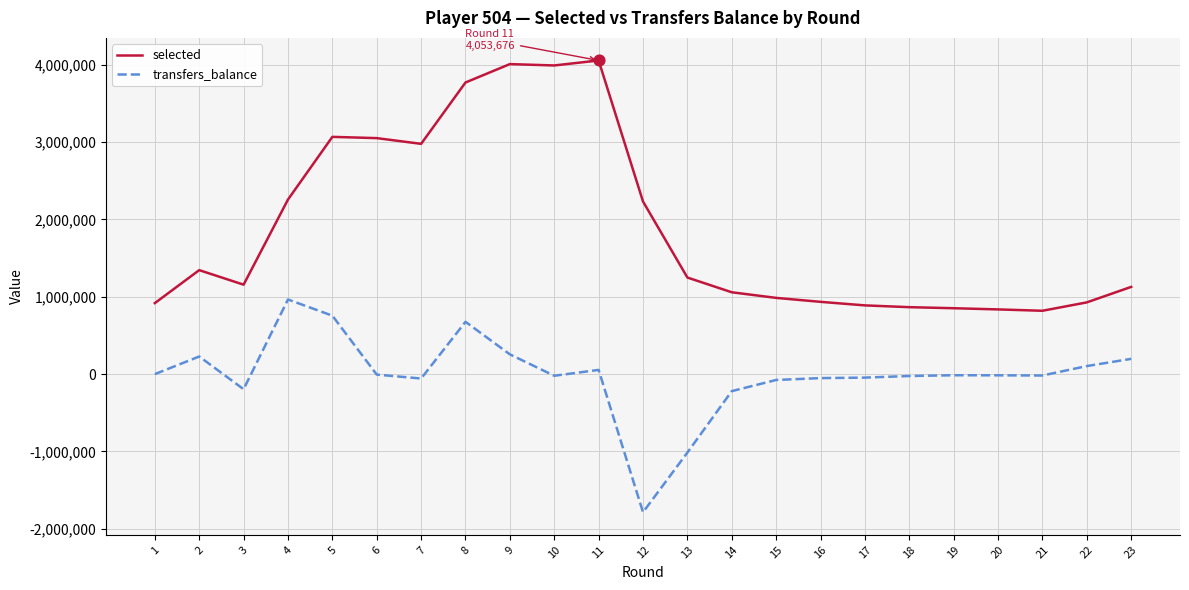

Which series has the largest range (max minus min)?

selected